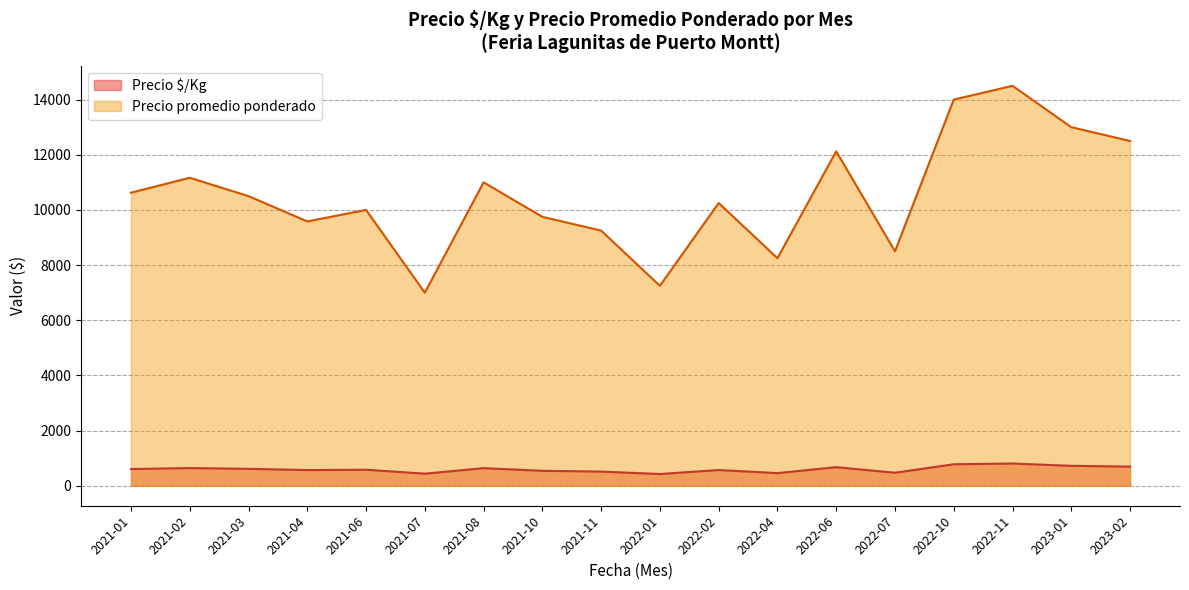

At which category does the chart reach its peak across all series?

2022-11